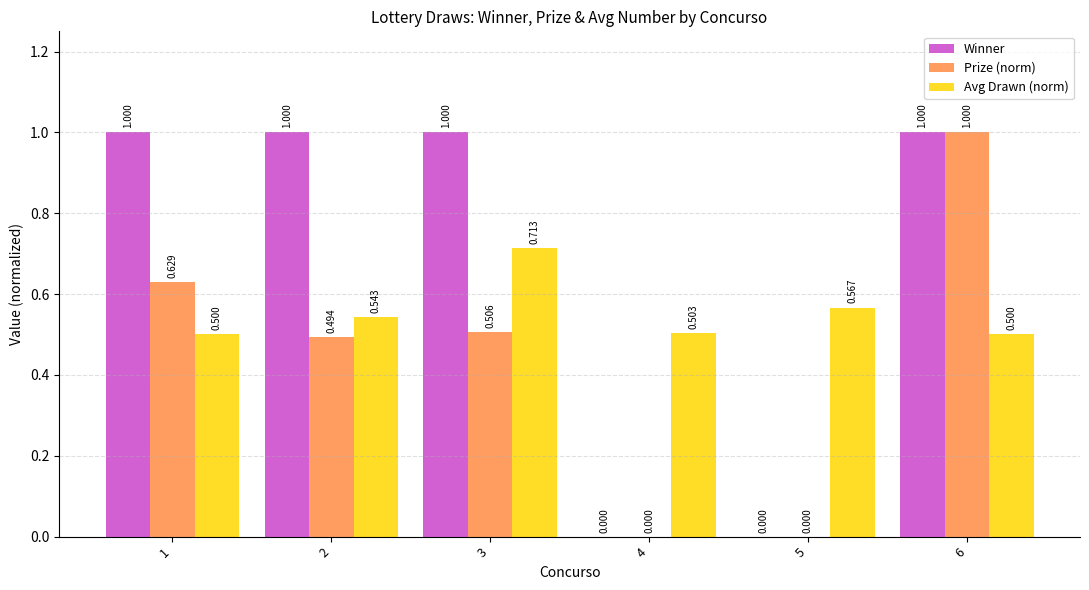

Is the value of Prize (norm) at 2 greater than the value of Avg Drawn (norm) at 2?

No